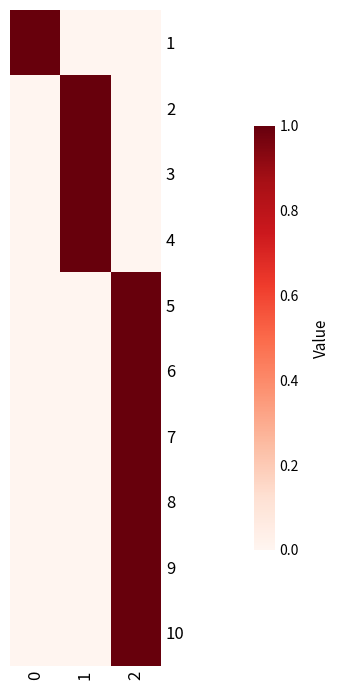

What is the difference between the highest and lowest values at 0?

1